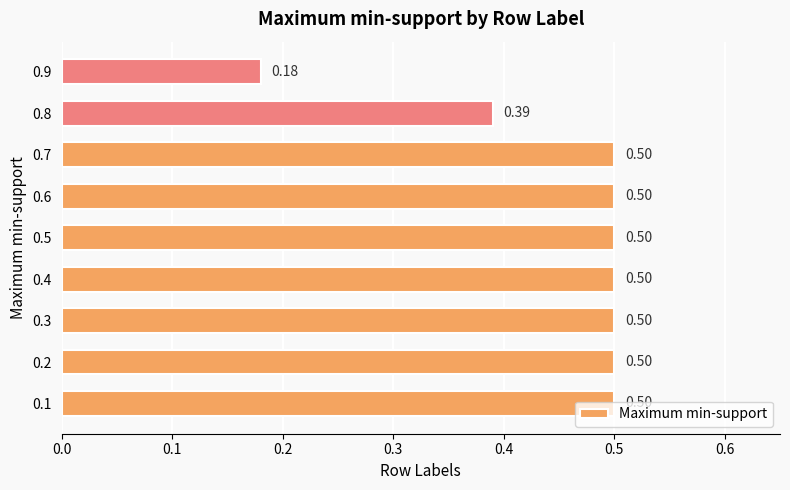

What is the sum of all values?

4.1